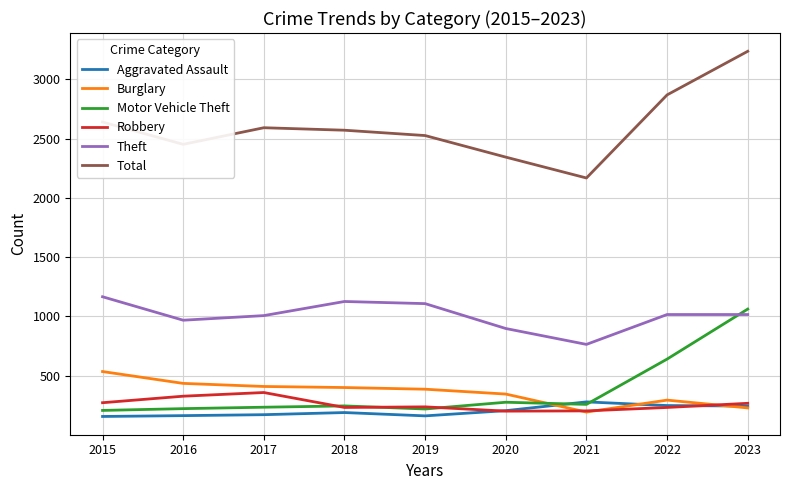

At how many categories does at least one series exceed 608?

9